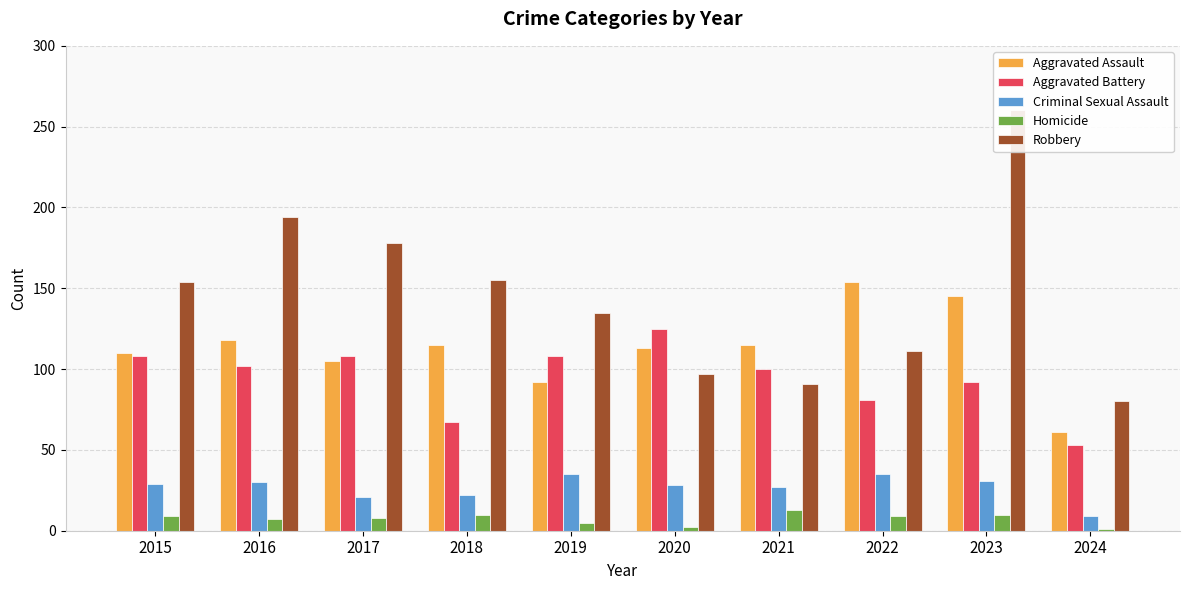

How many bars are there in total?

50